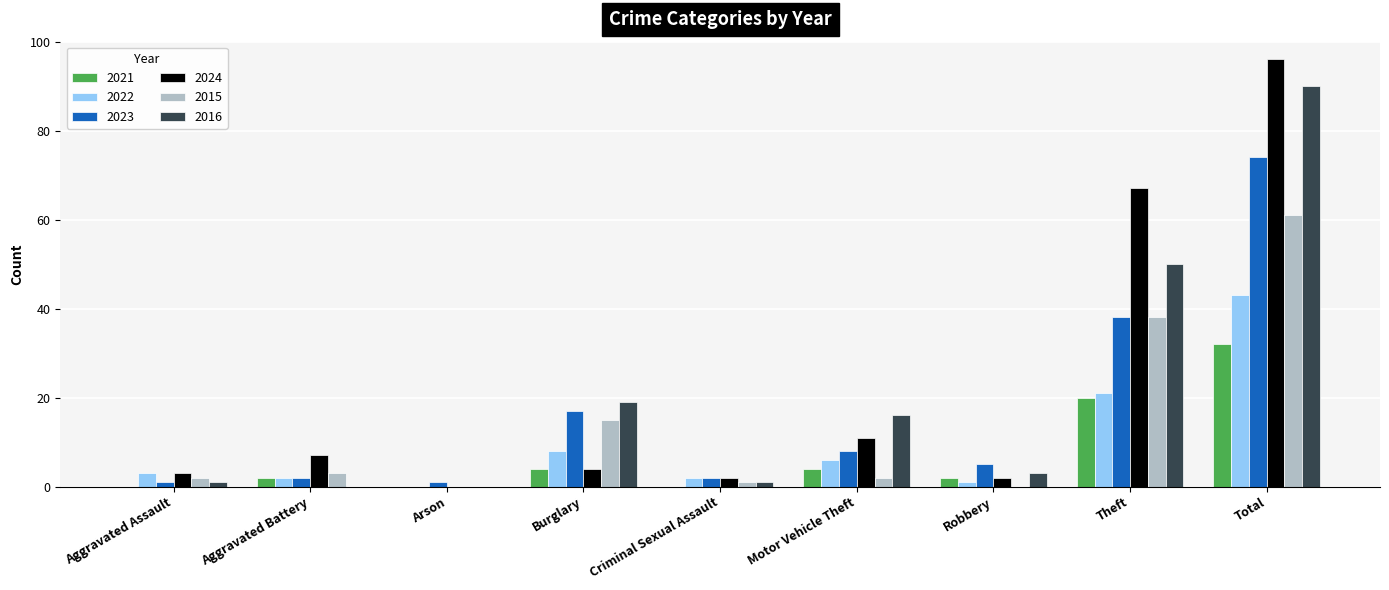

Between Motor Vehicle Theft and Theft, which series saw the biggest shift?

2024